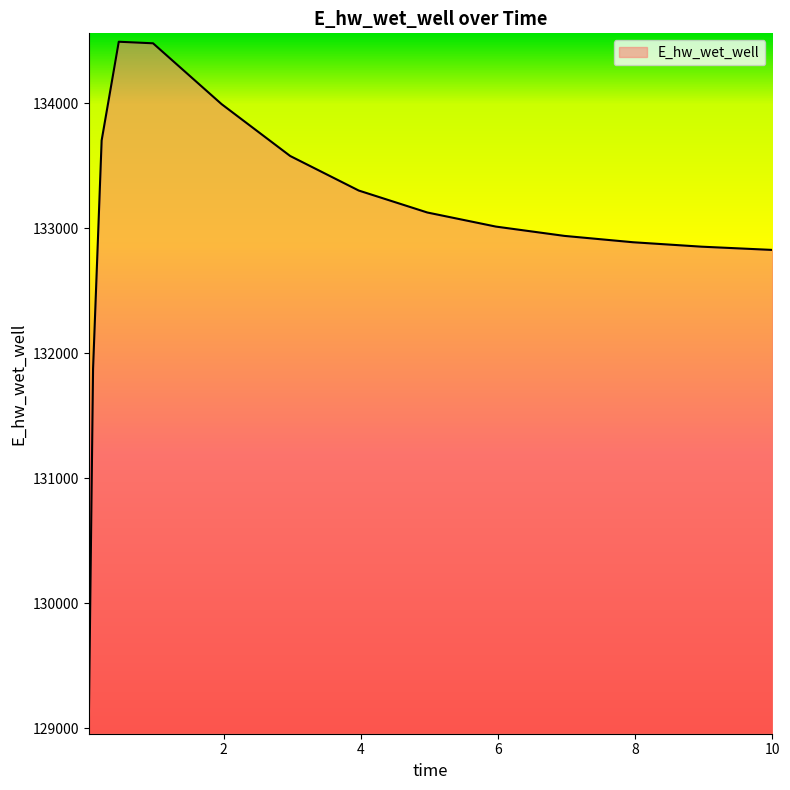

What is the maximum value shown in the chart?

134491.2